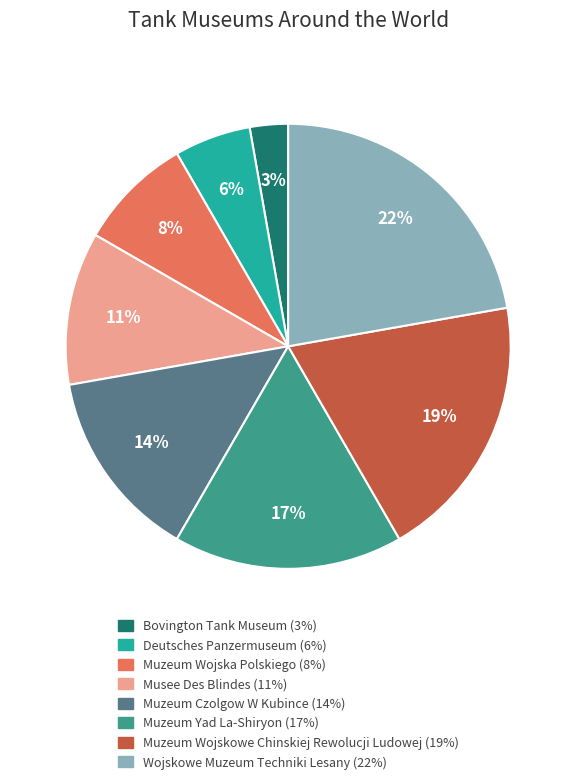

How many segments does this pie chart have?

8